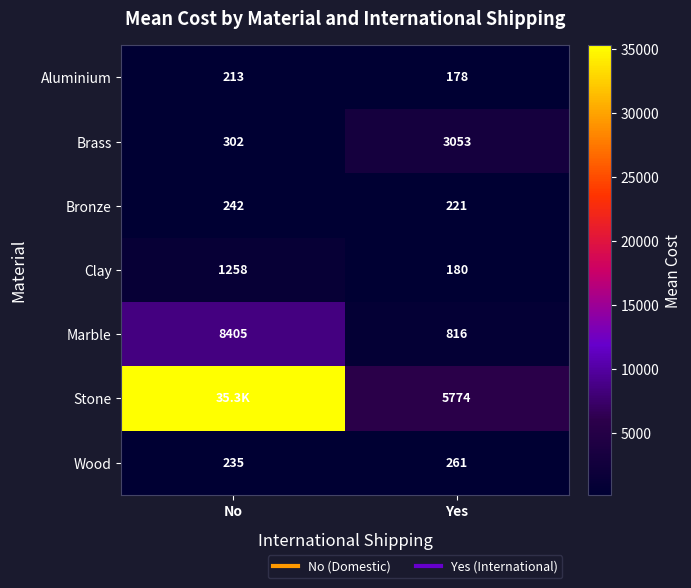

At Yes, list the series in order from largest to smallest.

Stone, Brass, Marble, Wood, Bronze, Clay, Aluminium